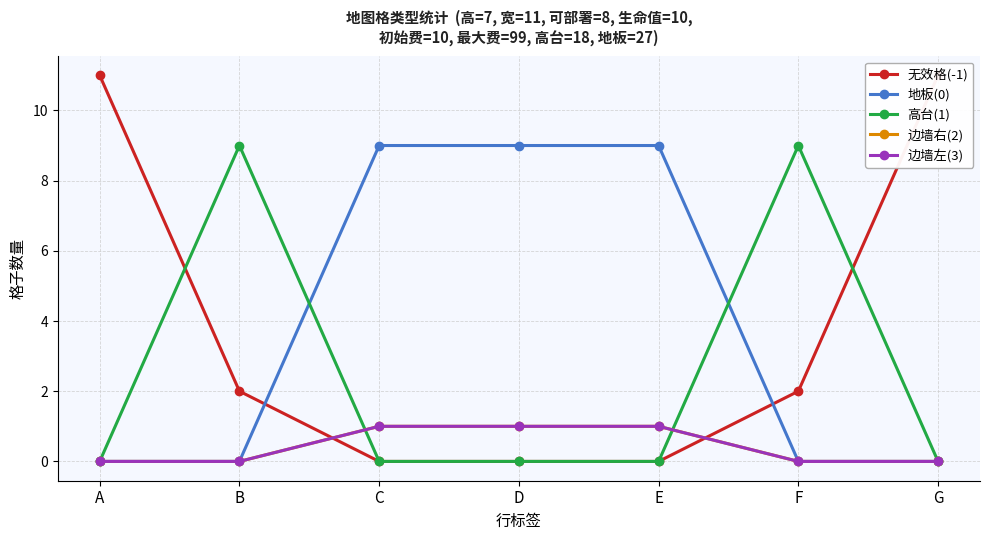

How many times do 高台(1) and 无效格(-1) cross each other?

2